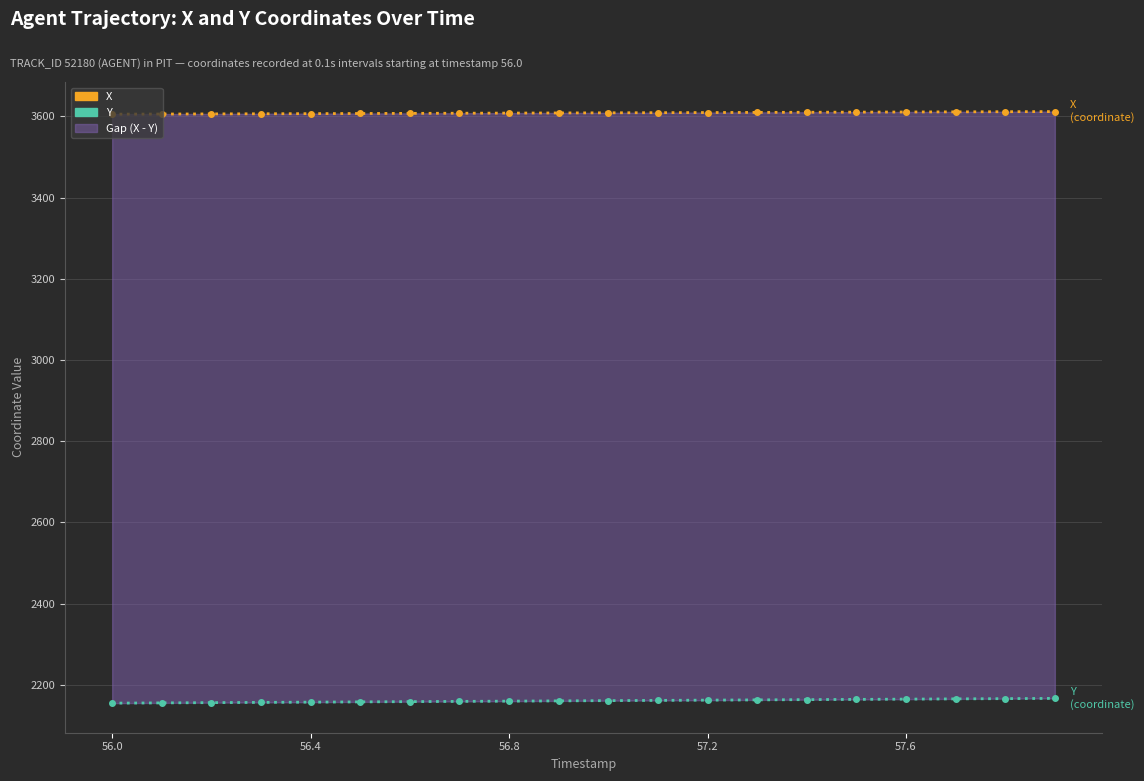

Rank the series by their average value, from lowest to highest.

Y, X